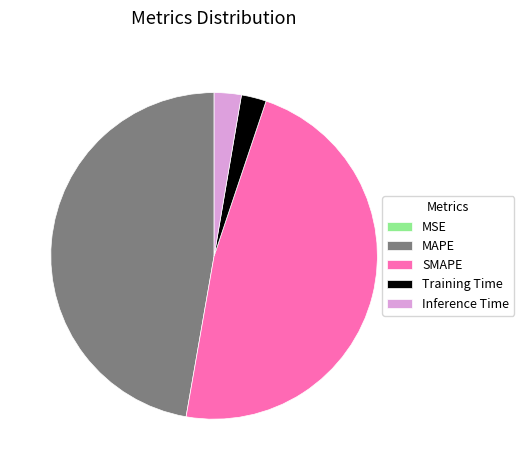

Is SMAPE the majority of the pie?

No